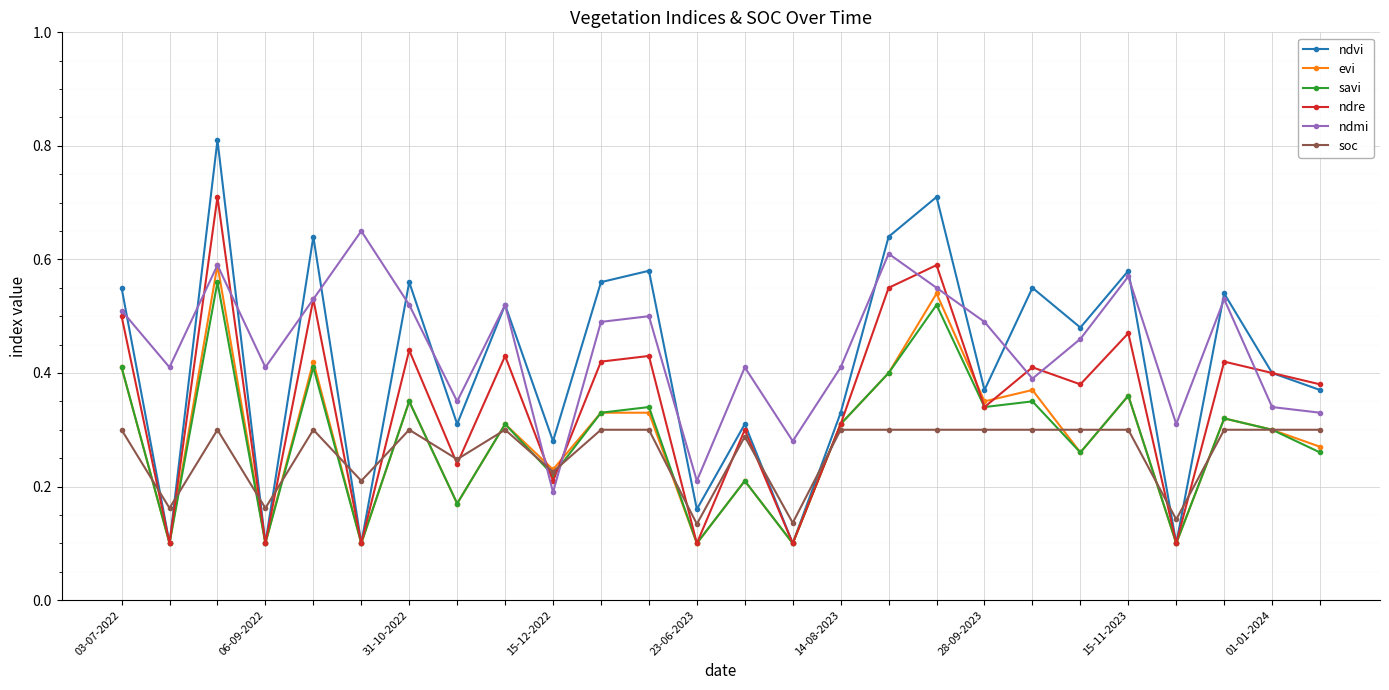

True or false: ndre and soc cross at least once.

True